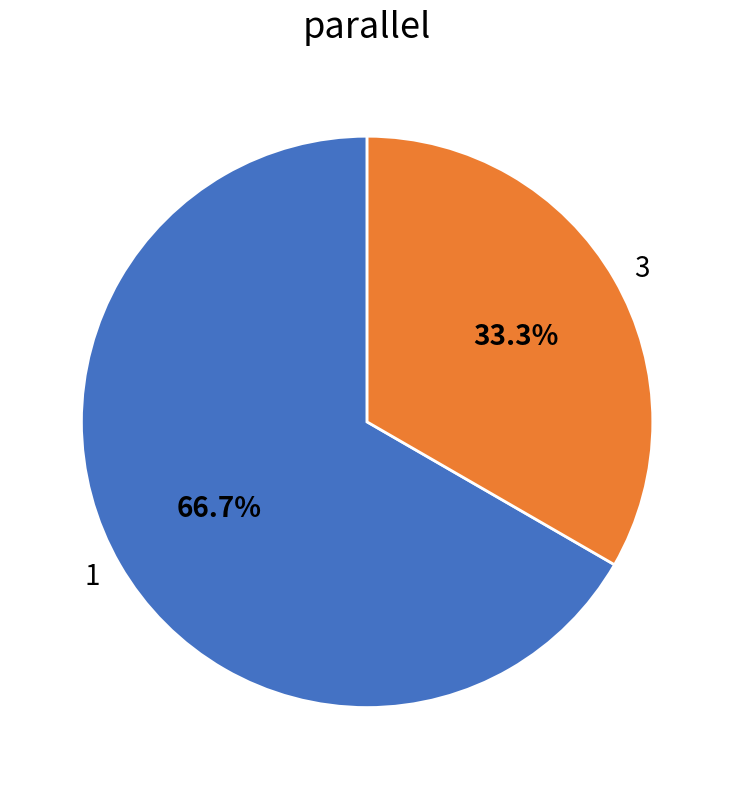

How many segments does this pie chart have?

2